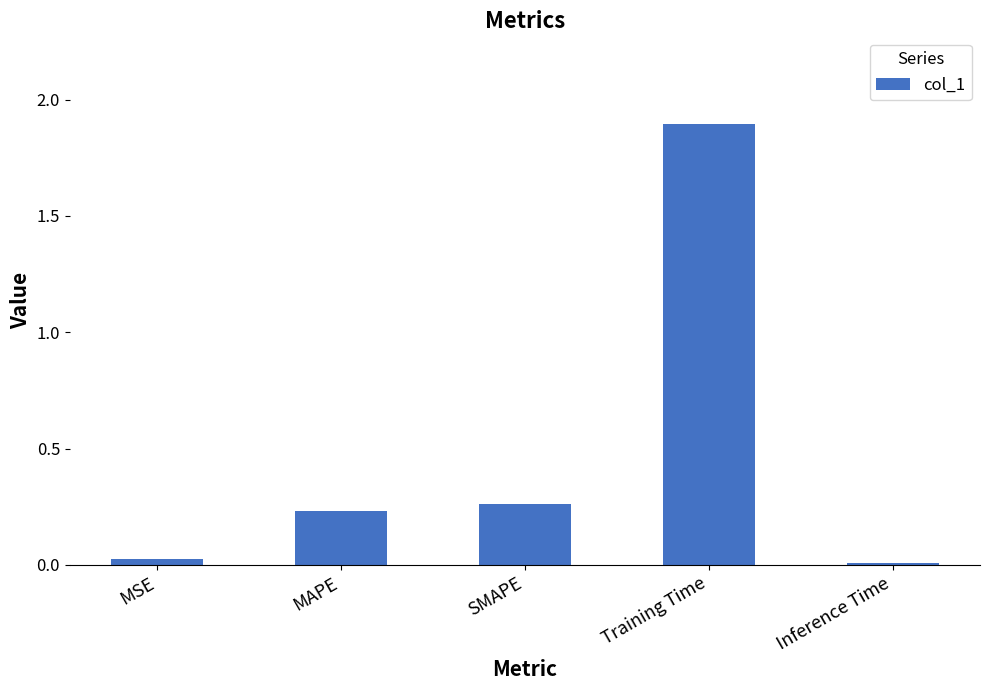

True or false: the data shows 0.0 at MSE.

True